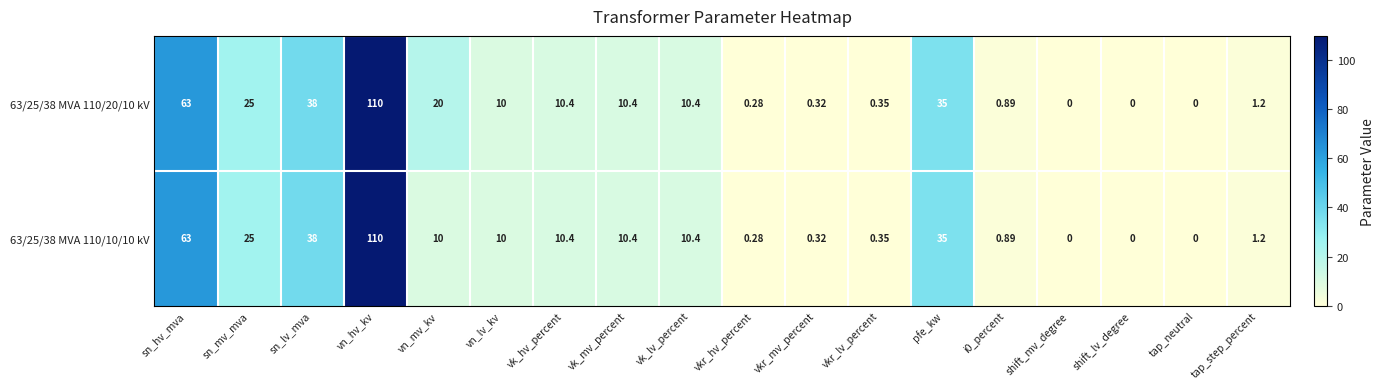

Rank the series by their average value, from lowest to highest.

63/25/38 MVA 110/10/10 kV, 63/25/38 MVA 110/20/10 kV